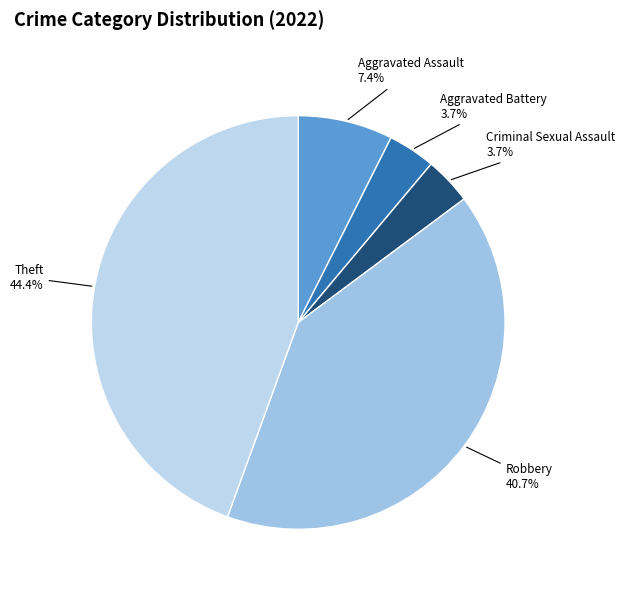

To the nearest percent, what is the difference between the largest and smallest slice percentages?

41%